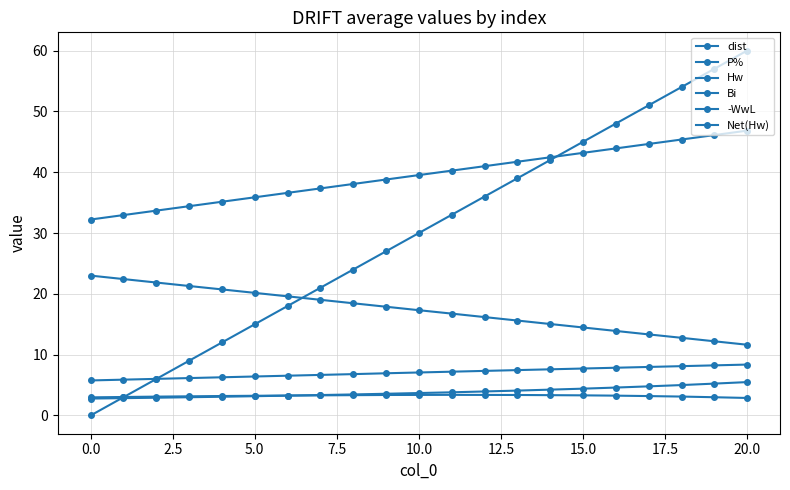

How many lines are shown in the chart?

6